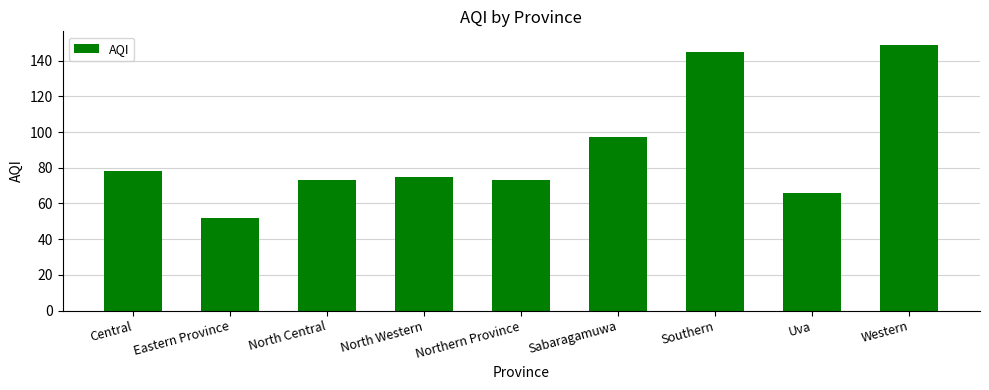

What is the label of the 9th bar from the left?

Western